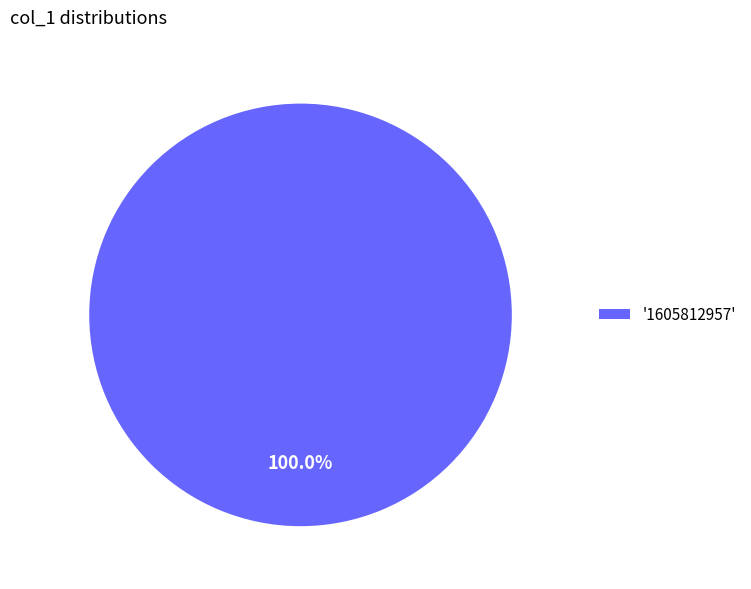

Does '1605812957' represent more than half of the total?

Yes